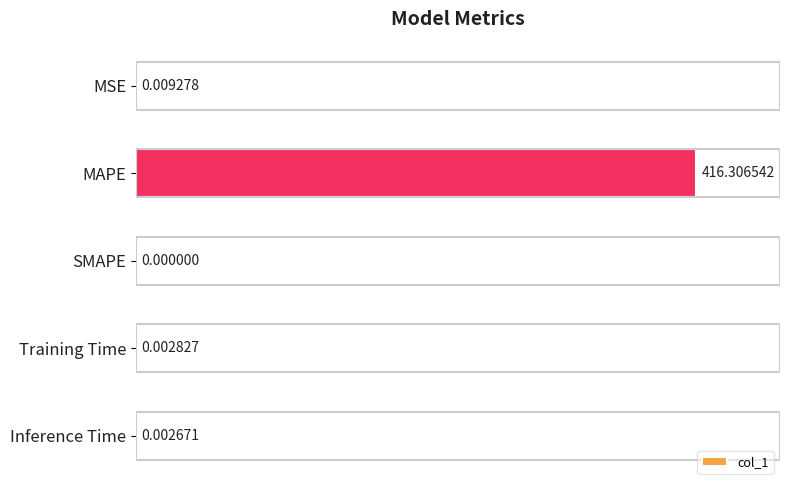

At which label is the value closest to 208?

MSE